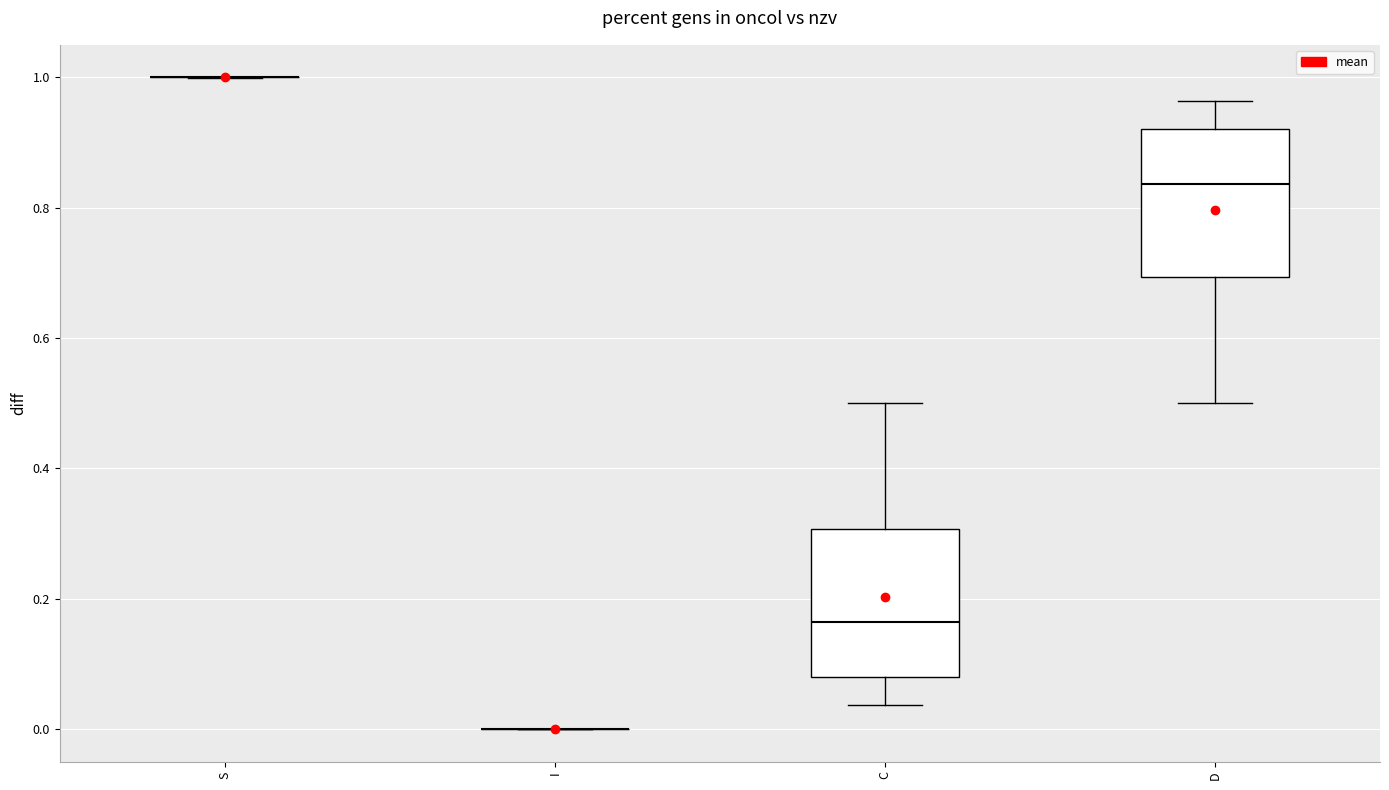

Reading left to right, transcribe this box plot: for each box, give where its median line is, the range the box spans, and where its two whiskers end, as read against the y-axis. The values are not printed on the chart, so give them approximately, as read against the axis.

S: box collapsed to a line at 1.00, whiskers 1.00 to 1.00
I: box collapsed to a line at 0.00, whiskers 0.00 to 0.00
C: median 0.16, box 0.08 to 0.30, whiskers 0.04 to 0.50
D: median 0.84, box 0.70 to 0.92, whiskers 0.50 to 0.96